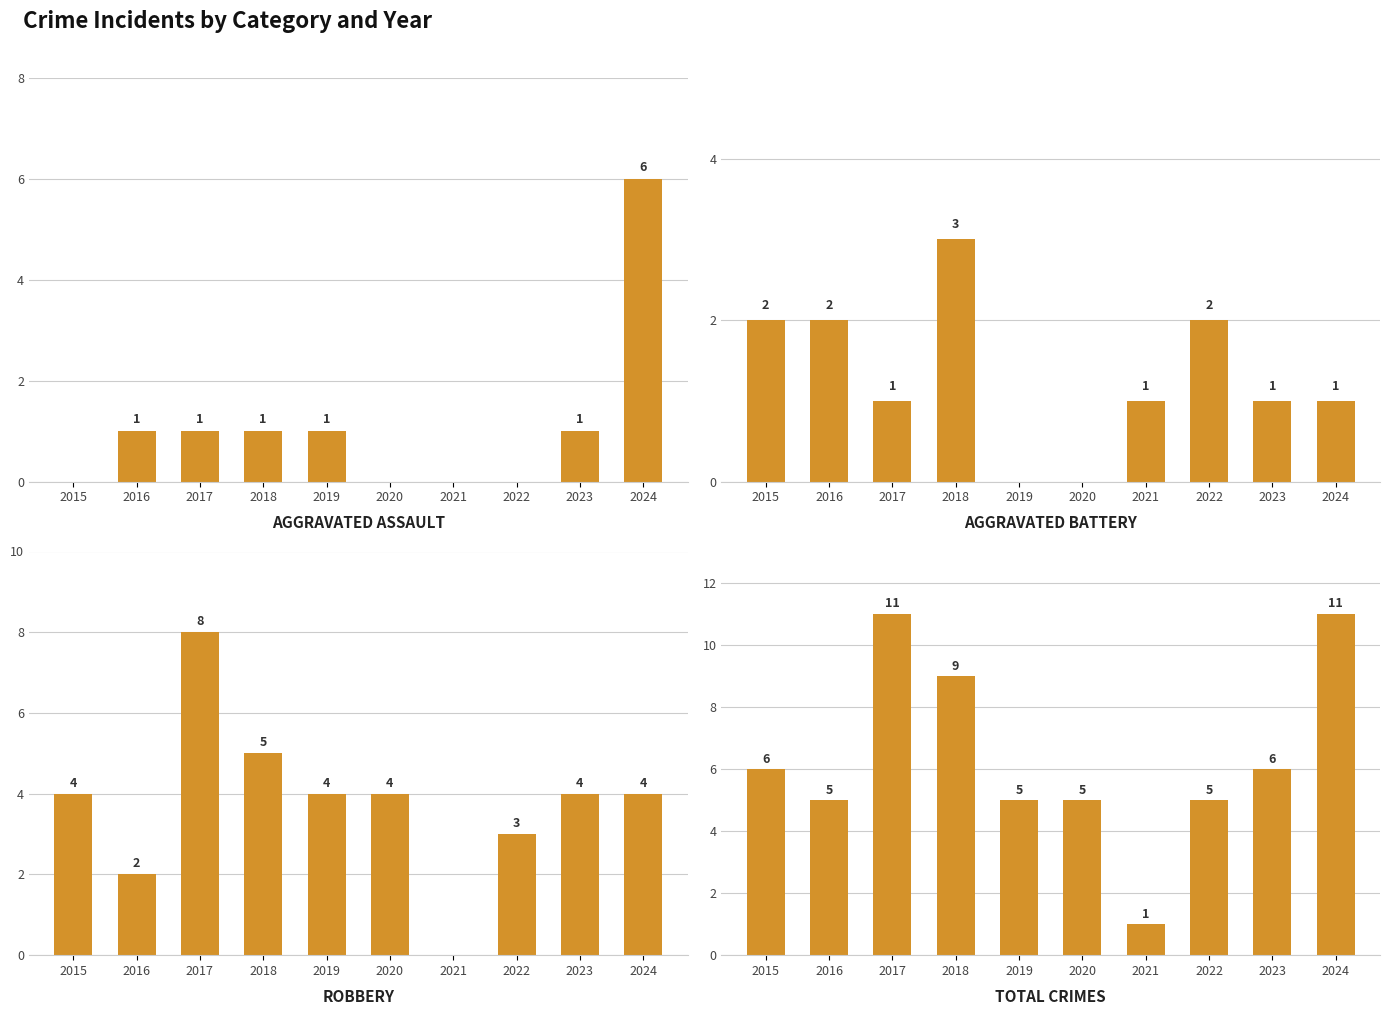

Is it true that Aggravated Battery equals 3 at 2018?

True